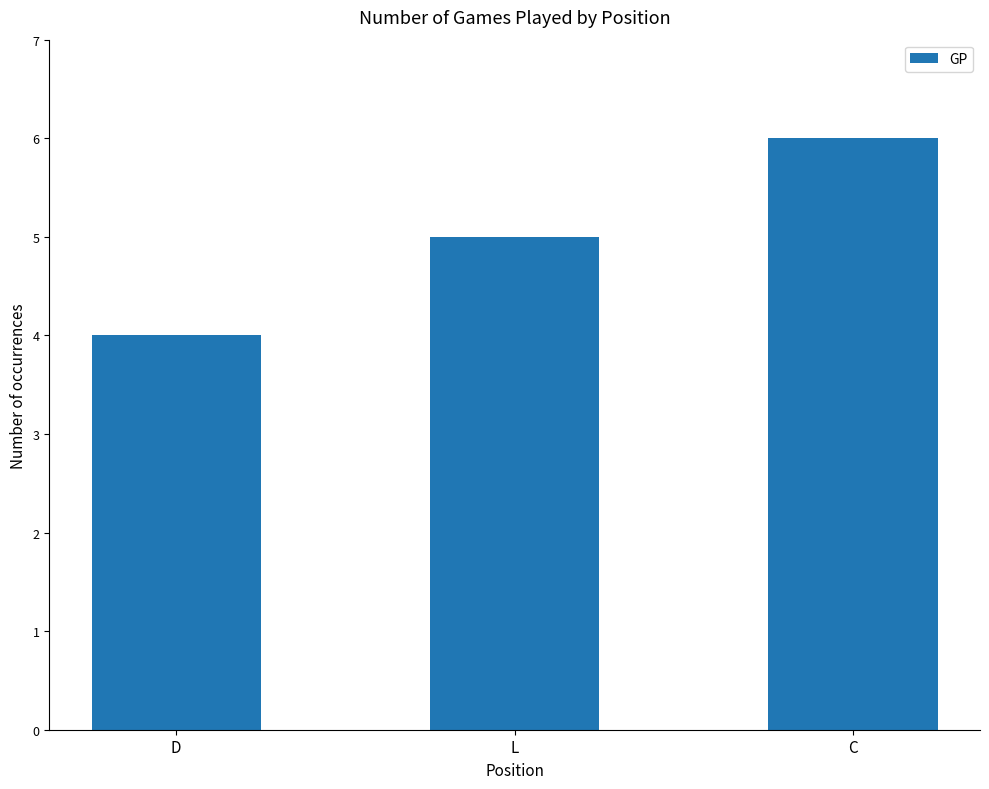

Reading left to right, transcribe all the data shown in this chart.

D=4	L=5	C=6